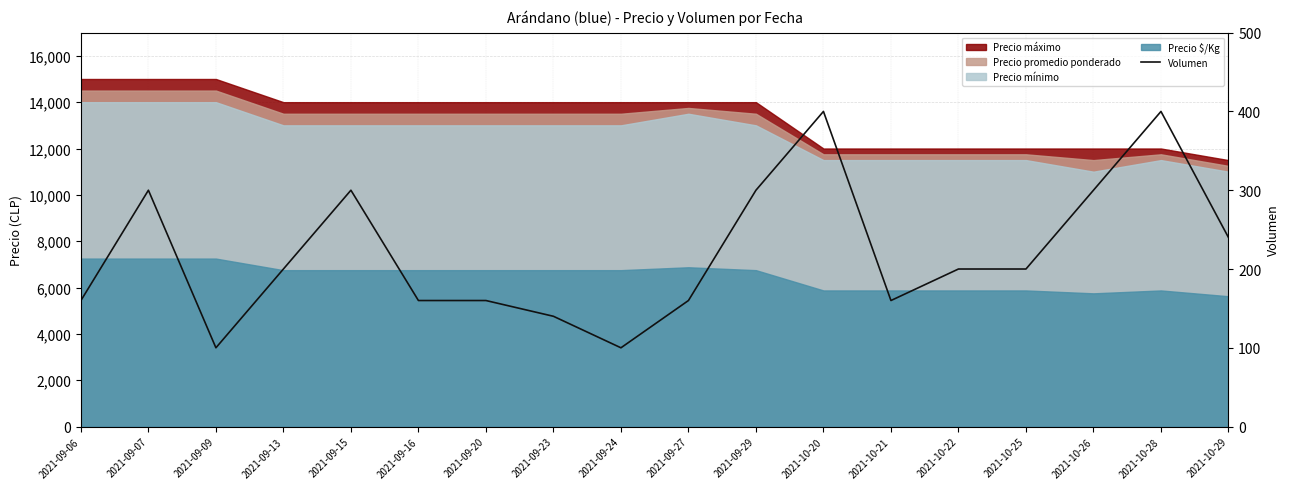

What is the minimum value shown in the chart?

100